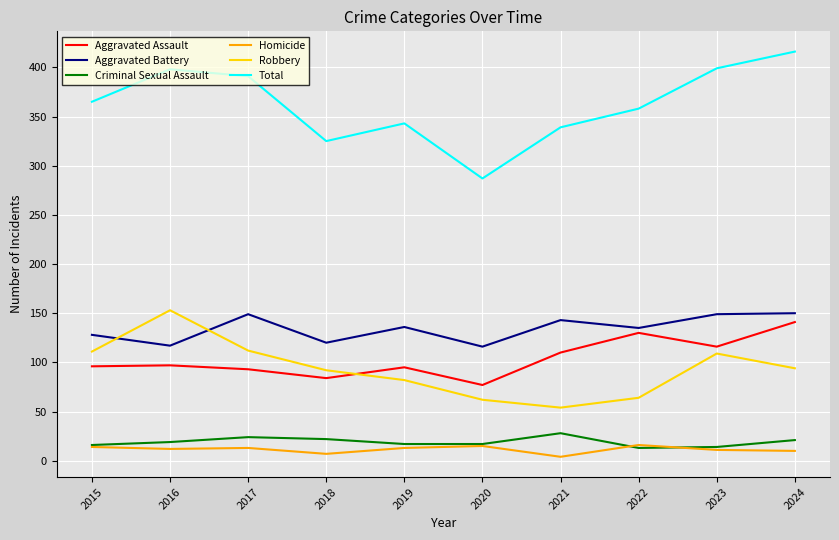

What is the difference between the maximum and minimum values in the Total series?

129